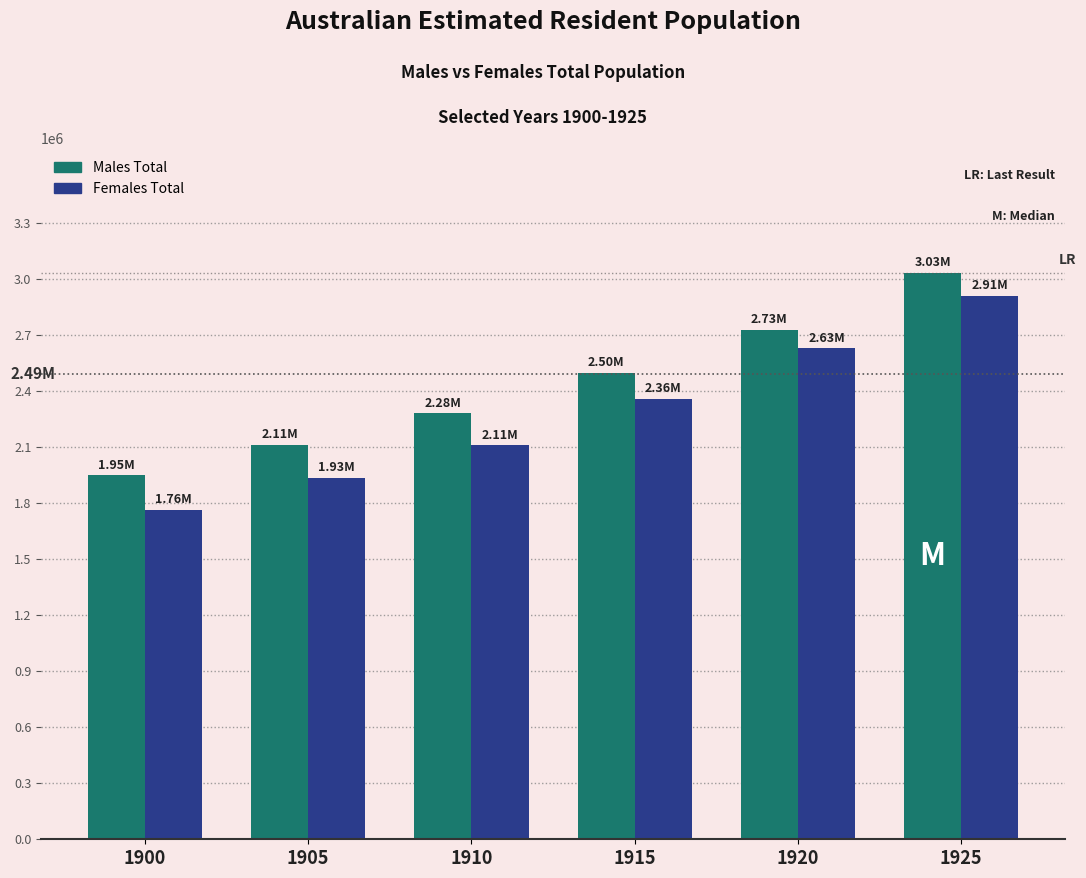

The value of Males Total at 1915 is 4176666.1. True or false?

False